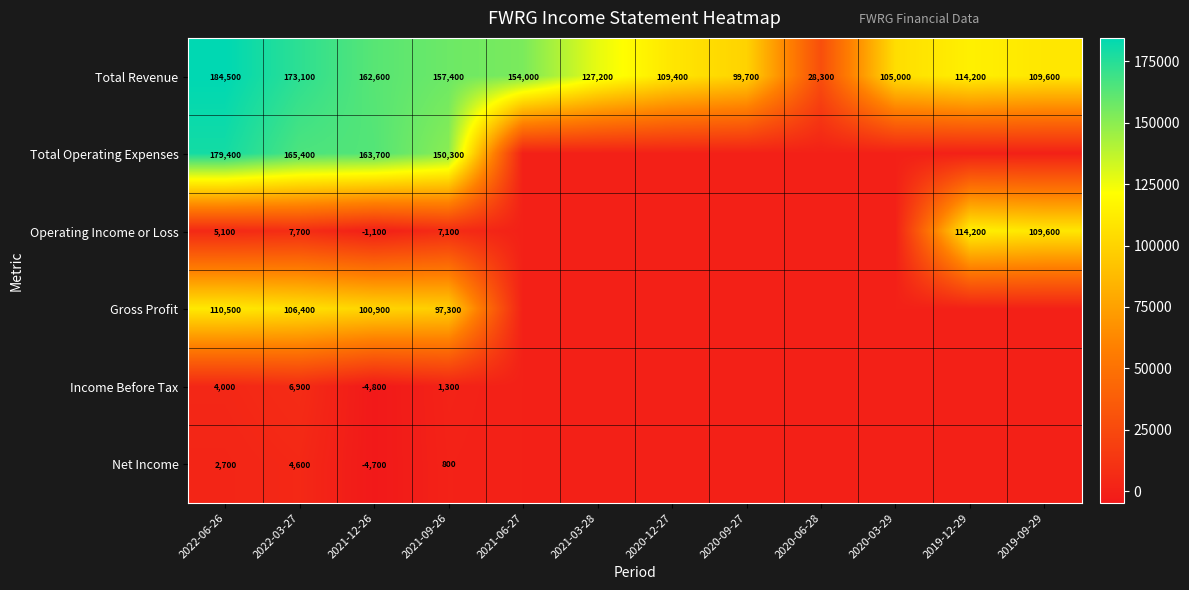

Which category has the highest value in the Total Revenue series?

2022-06-26